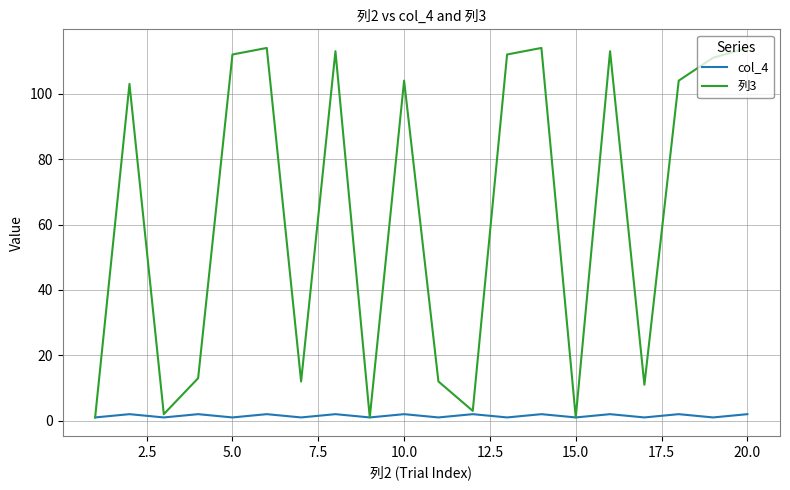

Which series has the widest spread of values?

列3